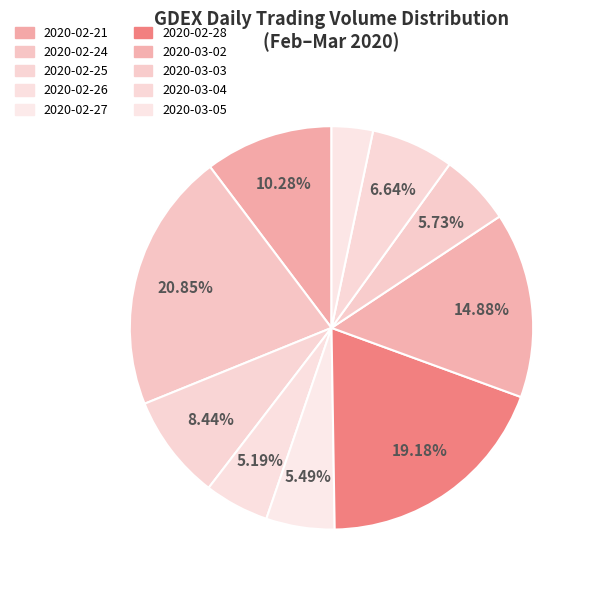

What is the change in value from 2020-02-24 to 2020-03-05?

-3504100